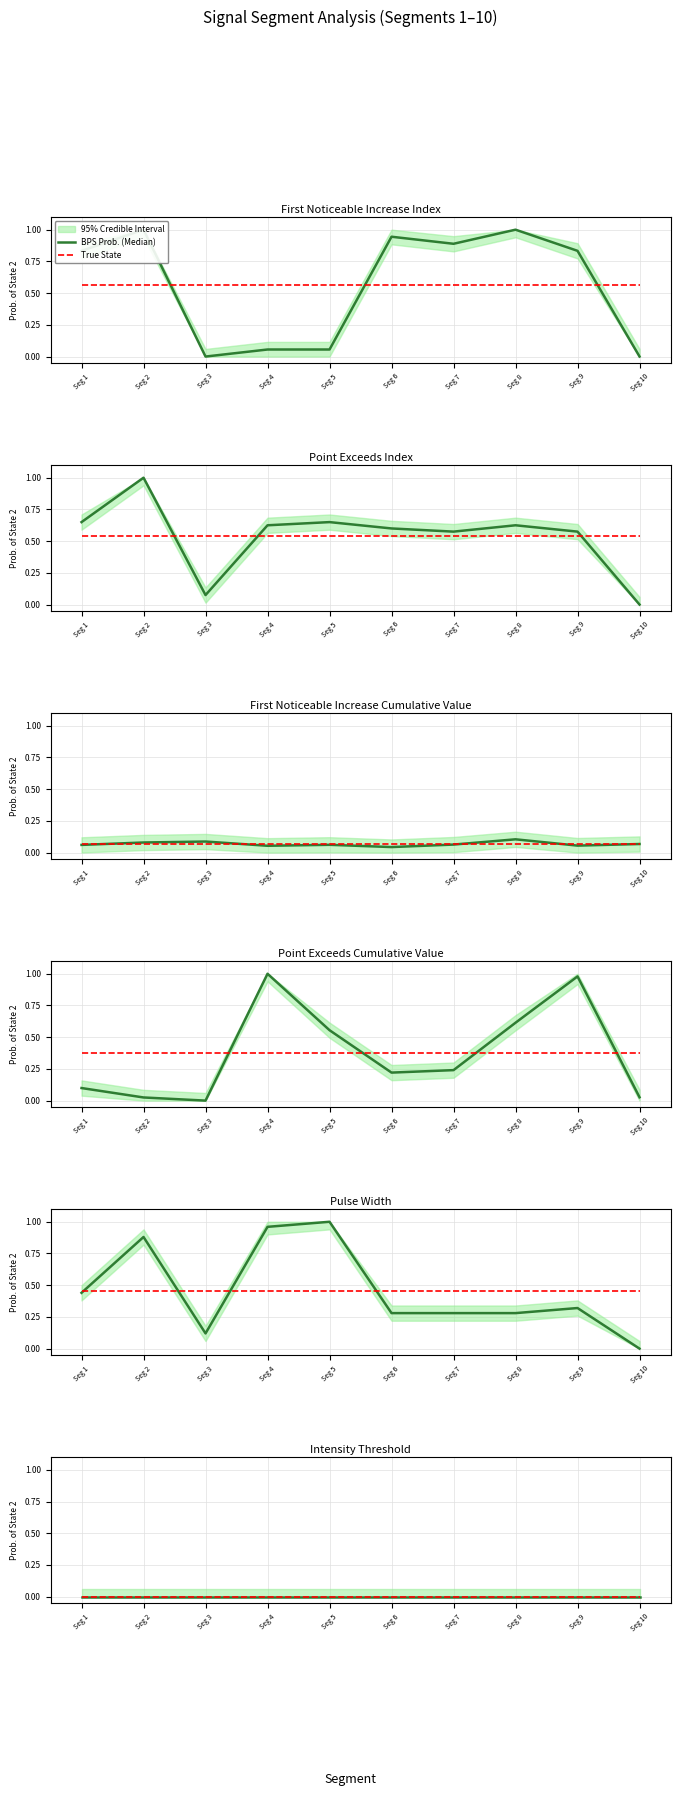

True or false: First_Noticeable_Increase_Index and Pulse_Width intersect in this chart.

True